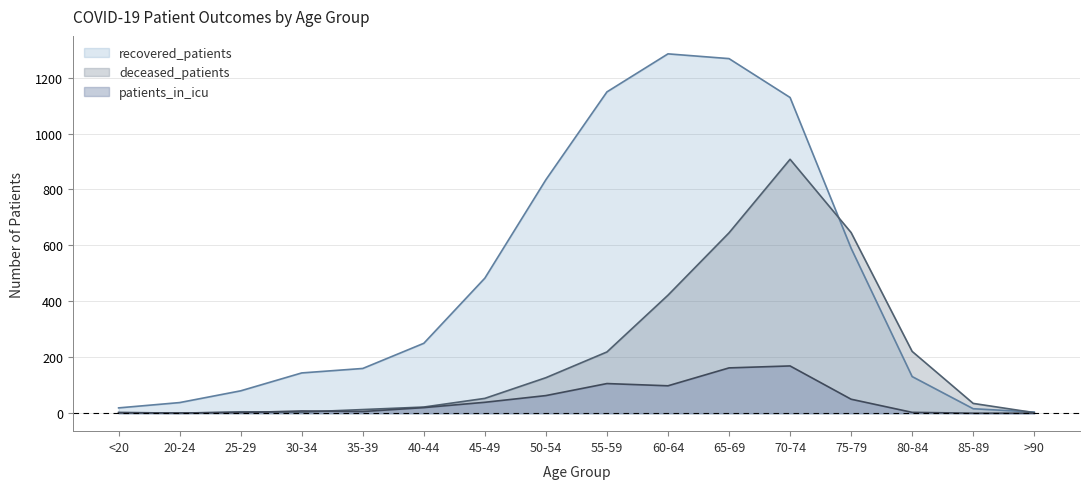

What position from the left is 20-24?

2